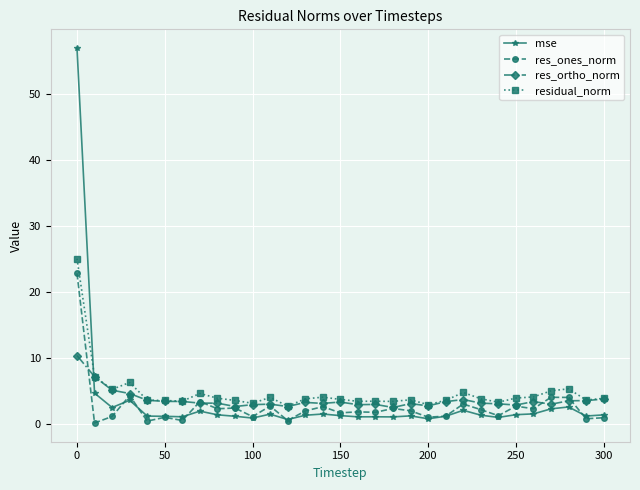

Which series ends up on top after the final intersection of res_ortho_norm and mse?

res_ortho_norm